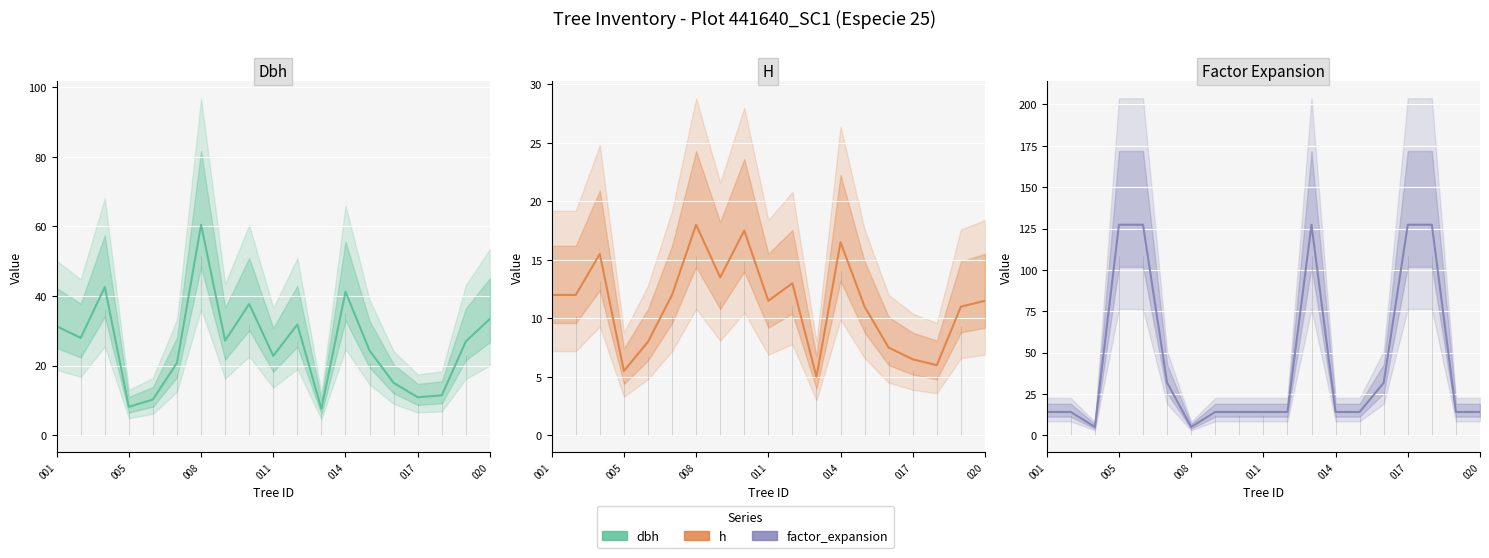

How many values in the h series exceed 11?

11